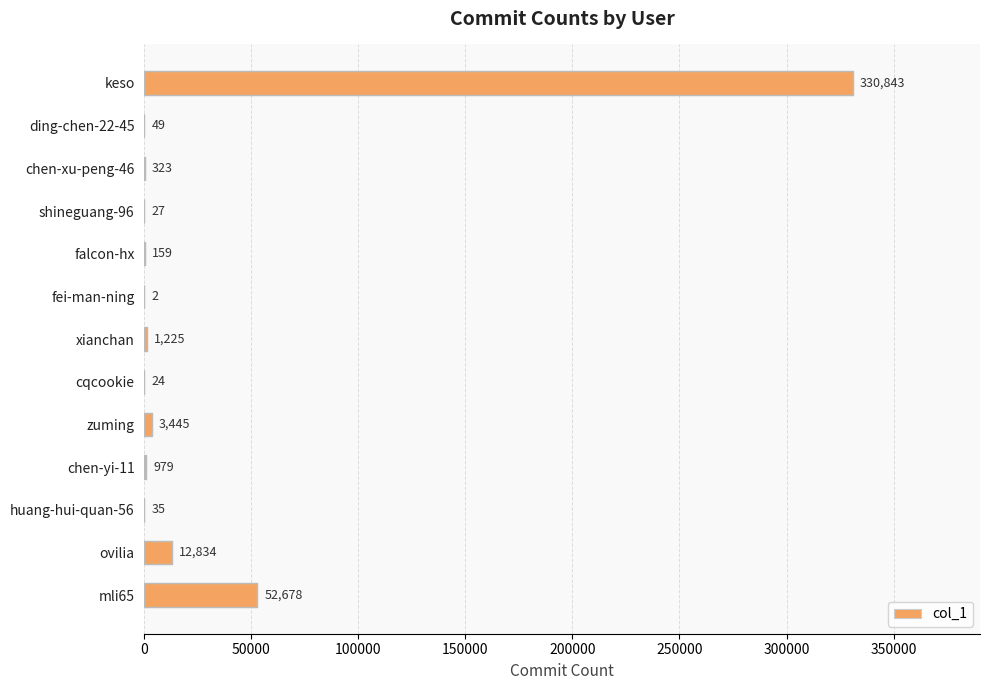

Reading top to bottom, extract all data points from this chart.

keso=330843	ding-chen-22-45=49	chen-xu-peng-46=323	shineguang-96=27	falcon-hx=159	fei-man-ning=2	xianchan=1225	cqcookie=24	zuming=3445	chen-yi-11=979	huang-hui-quan-56=35	ovilia=12834	mli65=52678